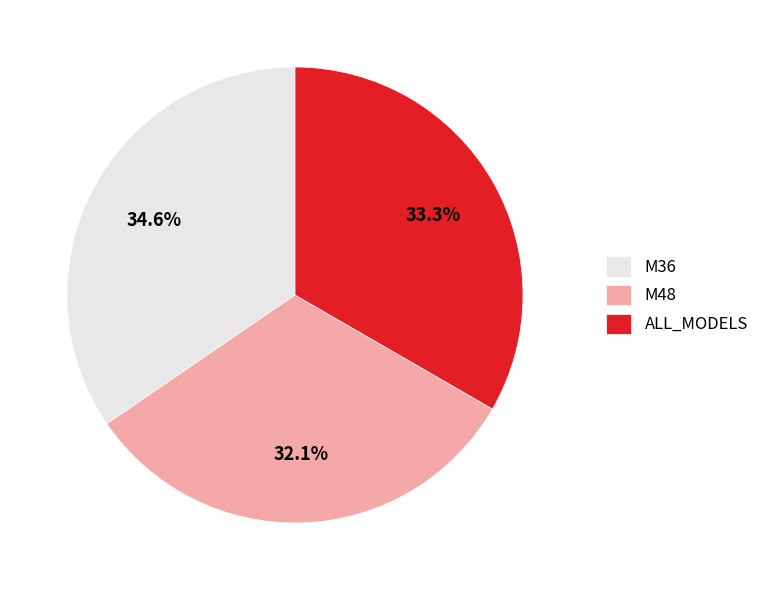

Is M36 the majority of the pie?

No